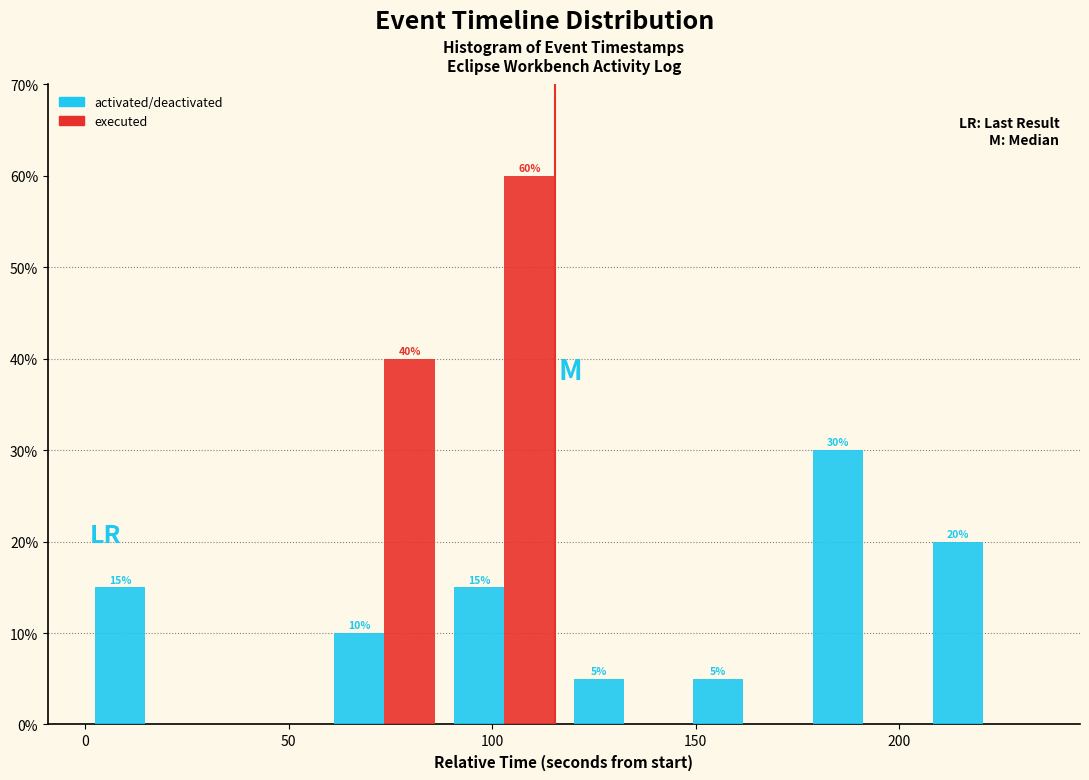

In the activated/deactivated series, which range on the x-axis has the tallest bar?

175 to 205